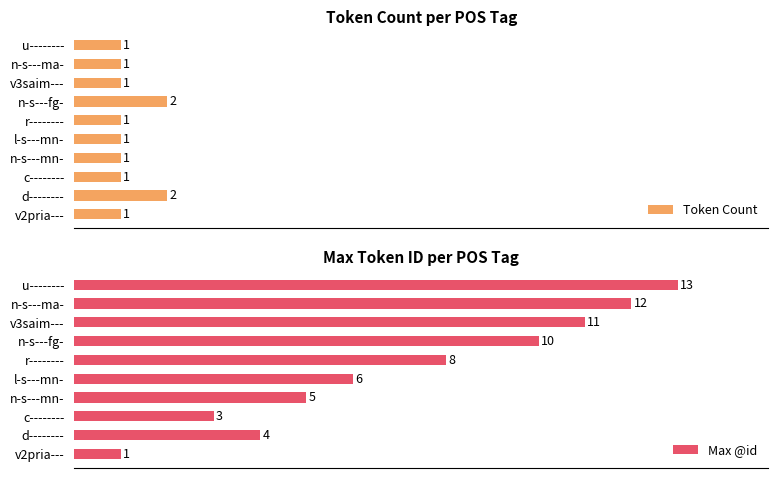

Reading right to left, extract all data points from this chart.

Token Count: 1	1	1	2	1	1	1	1	2	1
Max @id: 13	12	11	10	8	6	5	3	4	1